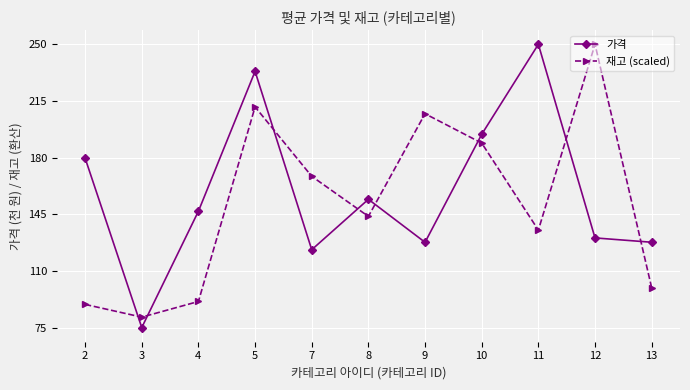

Does the chart have visible grid lines?

Yes